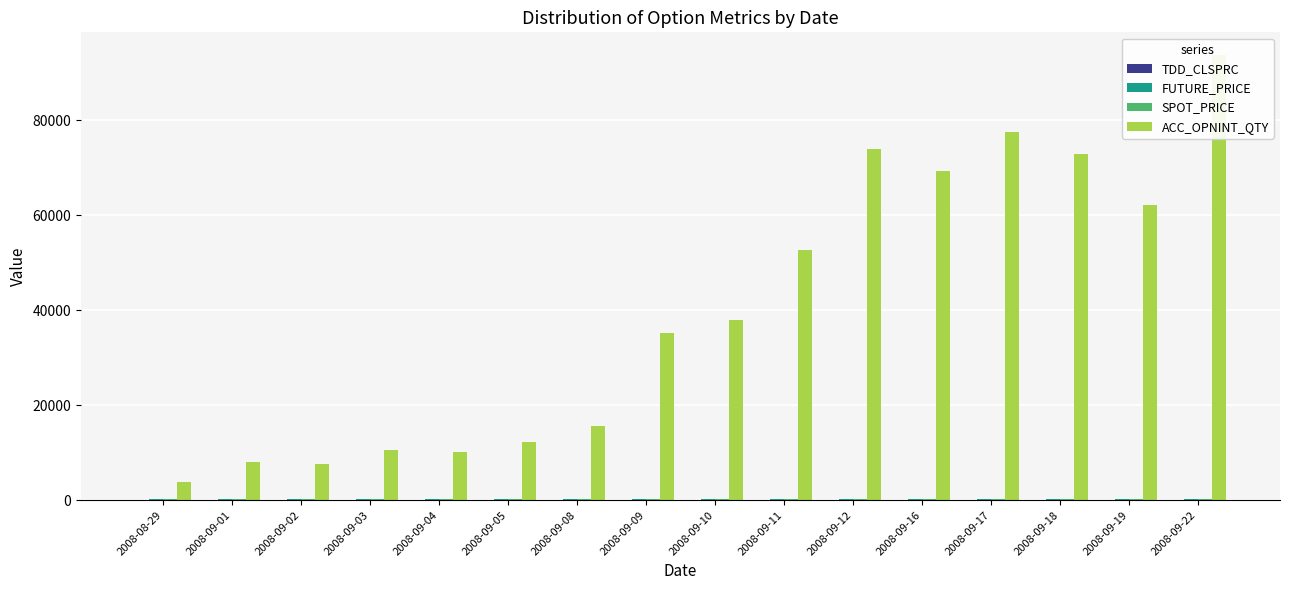

At which label does SPOT_PRICE reach its minimum?

2008-09-16